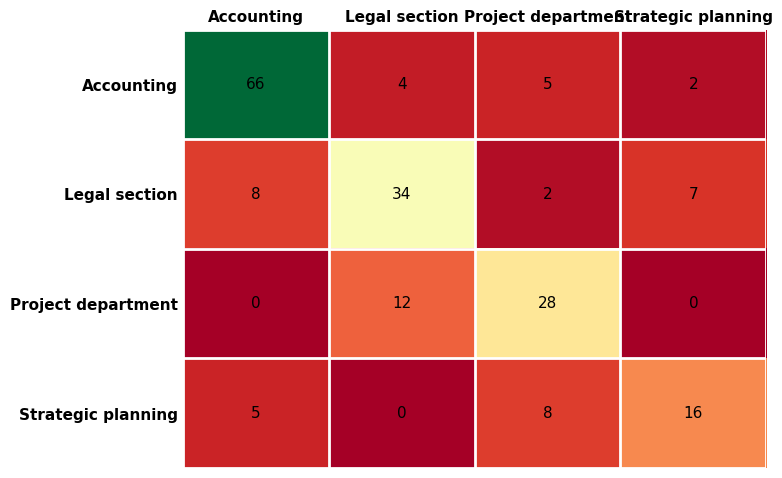

Where is Accounting nearest to the value 34?

Project department